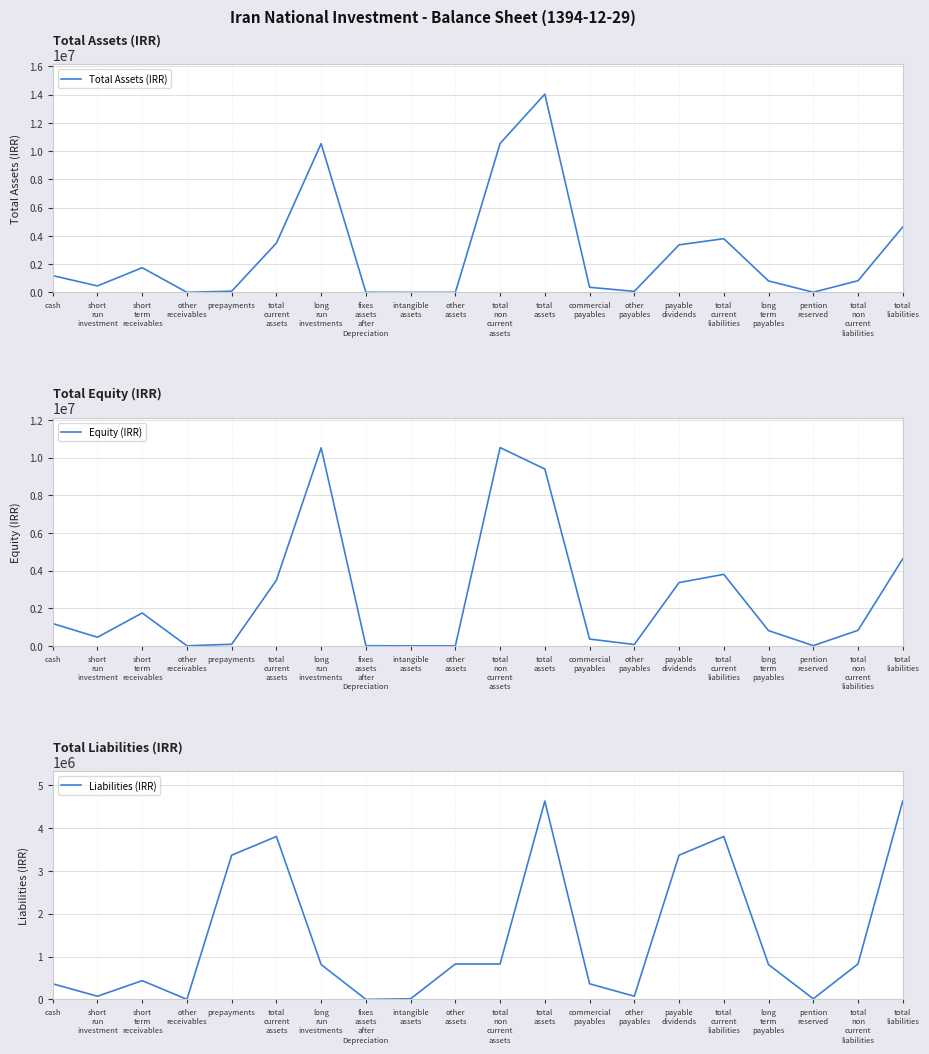

True or false: Liabilities (IRR) and Equity (IRR) intersect in this chart.

True